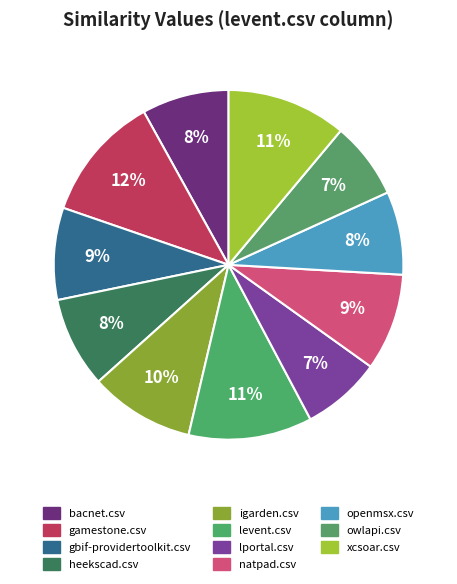

Count the number of slices in the pie.

11